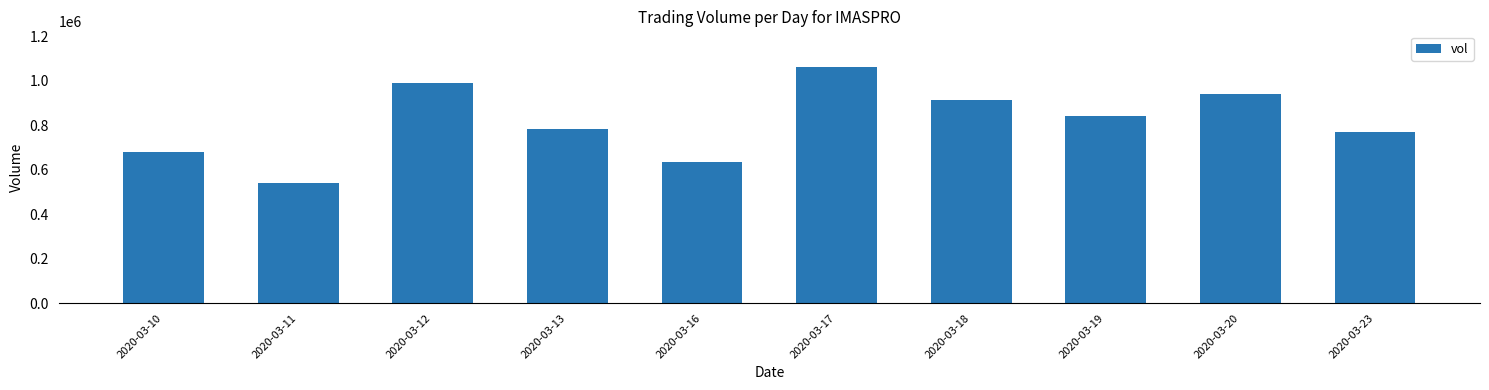

Is it true that the value at 2020-03-20 is 219874?

False